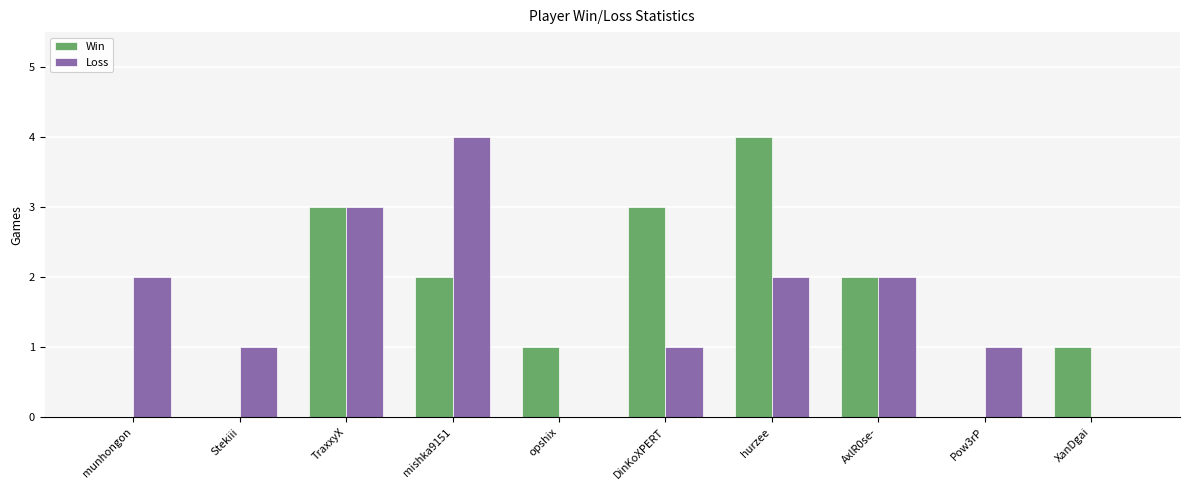

Does the chart contain stacked bars?

No